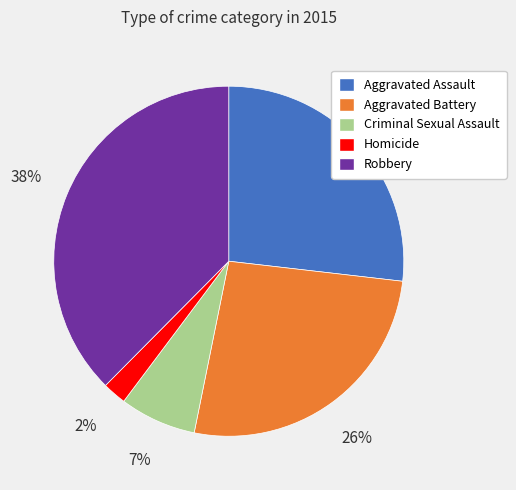

What is the ratio of the value at Aggravated Battery to the value at Robbery?

0.7